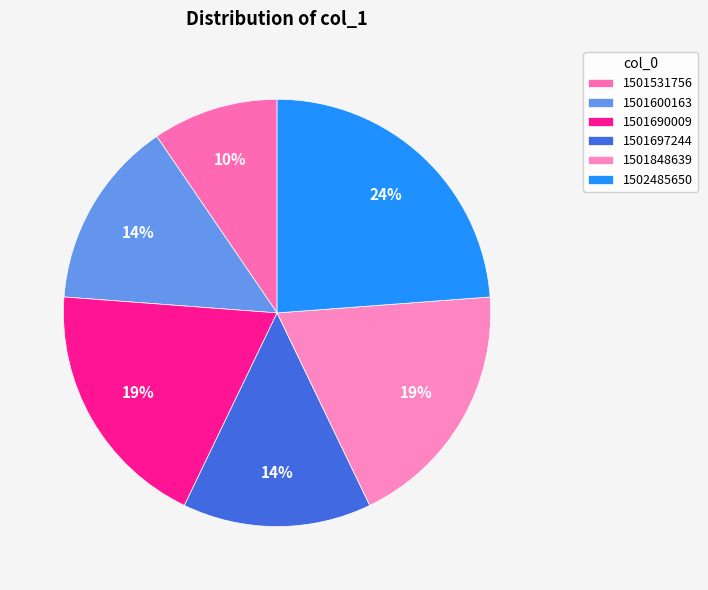

What is the largest slice in the pie chart?

1502485650